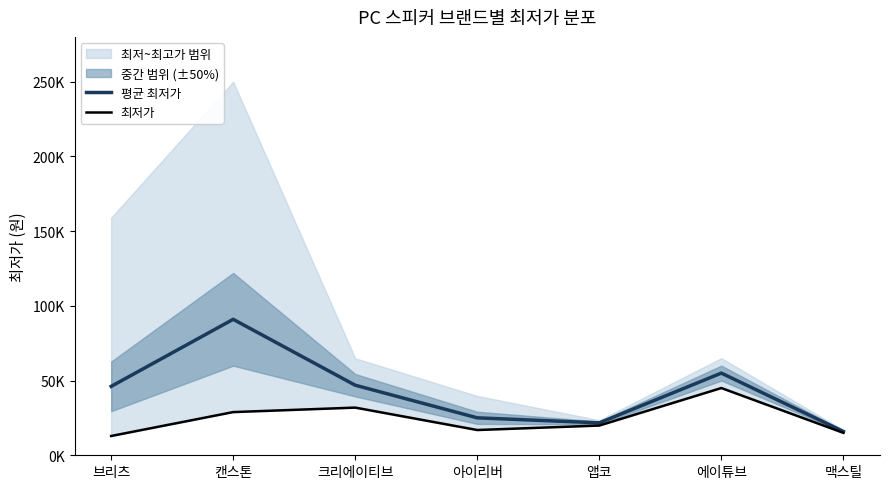

List the series in order of their peak value, highest first.

평균 최저가, 최저가